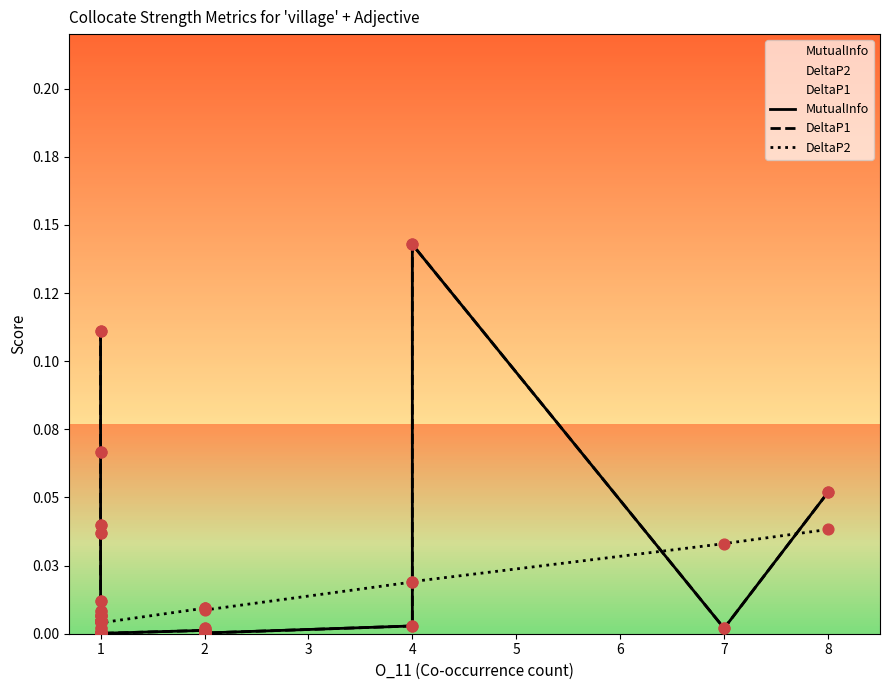

Which series has the largest Y range (max minus min)?

MutualInfo